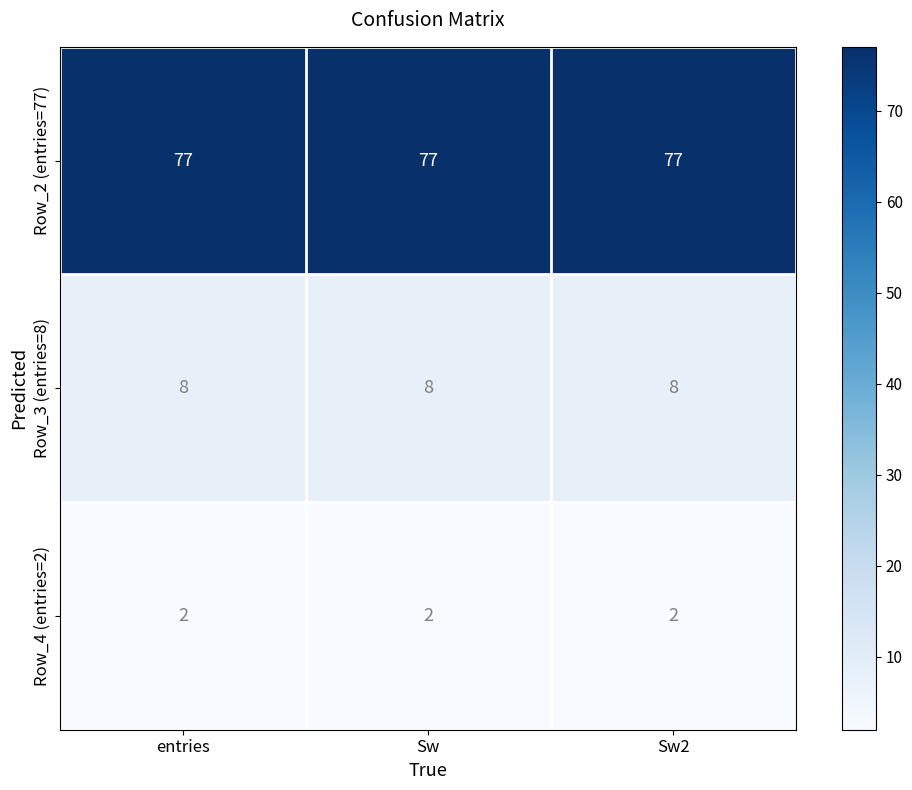

Count the number of data series in this chart.

3